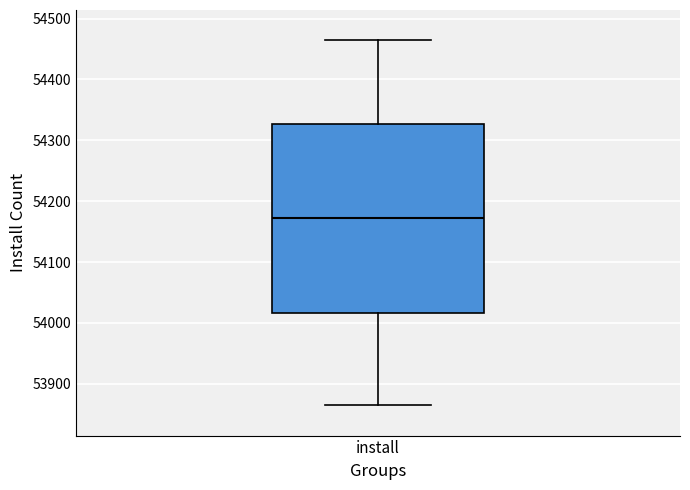

Read this box plot against the y-axis: the position of the median line, the range covered by the box, and the ends of both whiskers. The values are not printed on the chart, so give them approximately, as read against the axis.

median 54170, box 54020 to 54330, whiskers 53870 to 54460